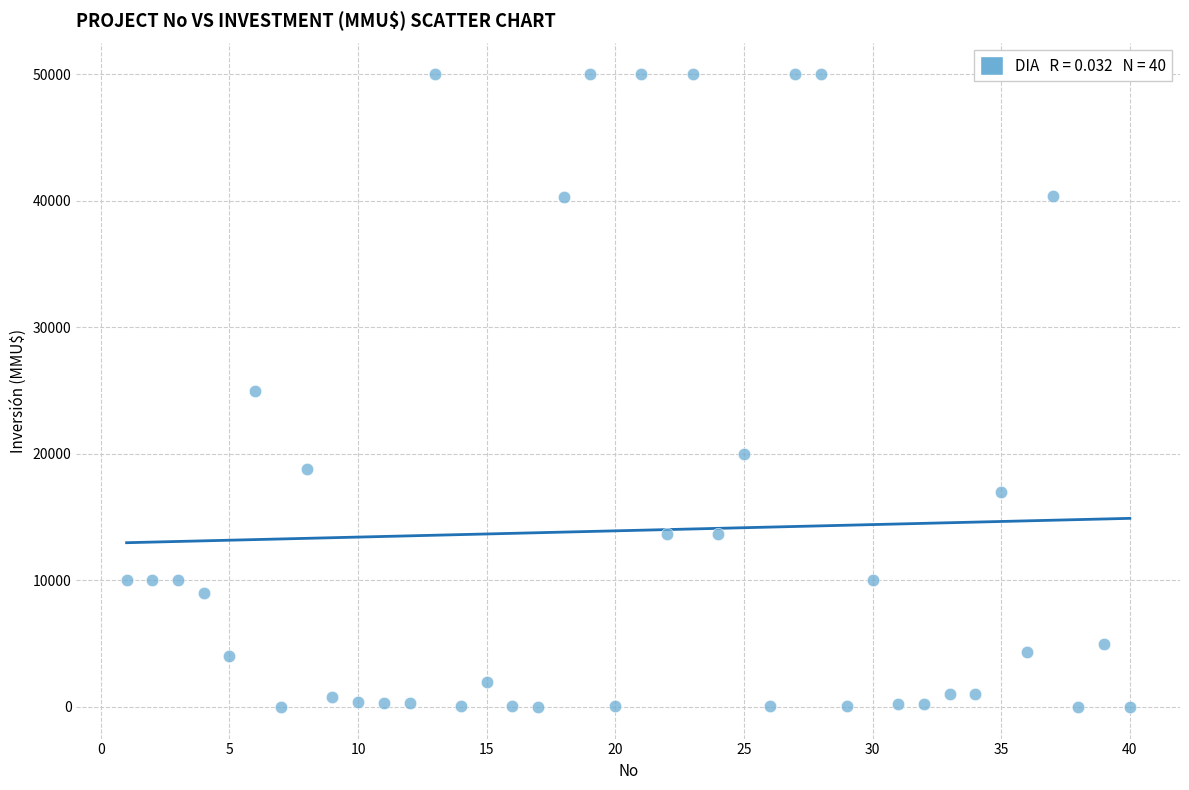

What is the range of X values (max minus min)?

39